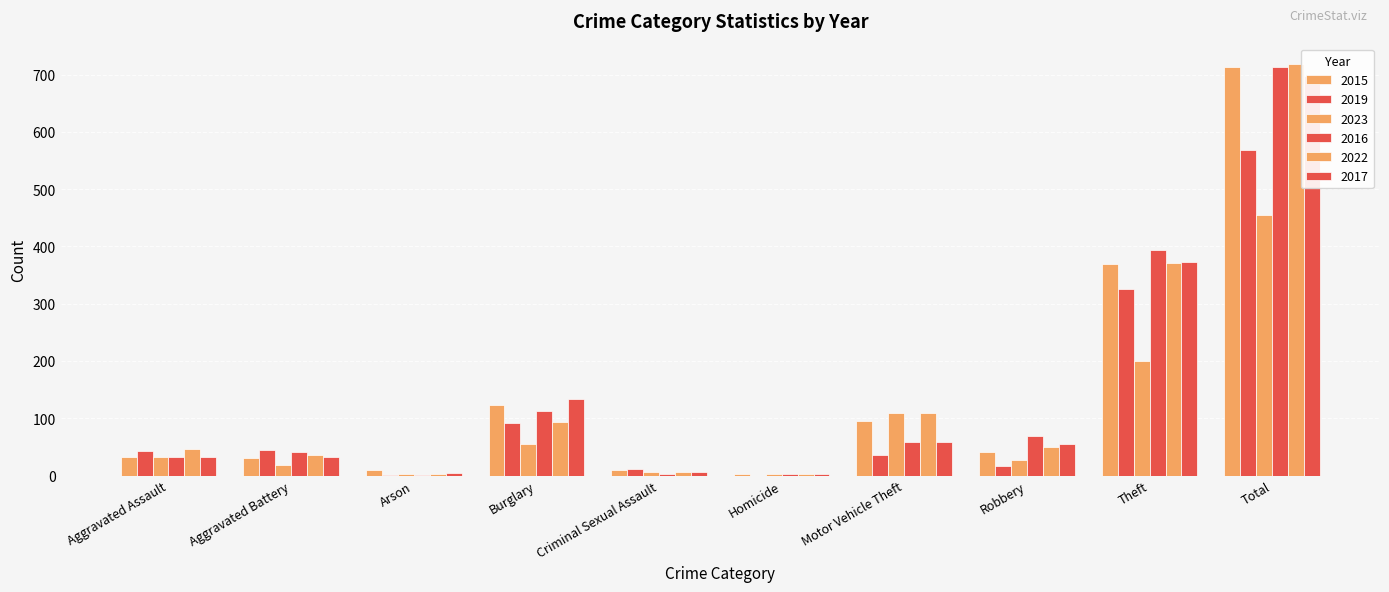

What is the average value of the 2023 series?

91